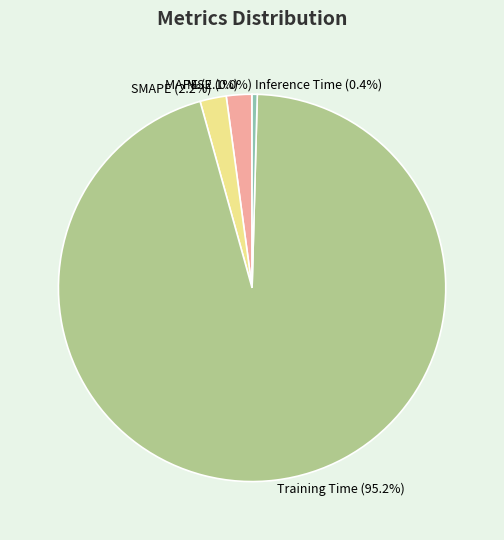

Does any single category account for the majority?

Yes